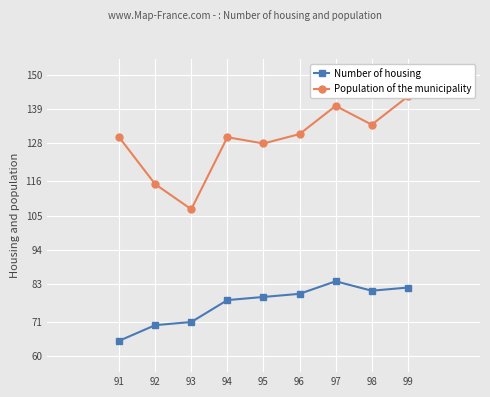

True or false: Number of housing has more than 1 points higher than both neighbors.

False